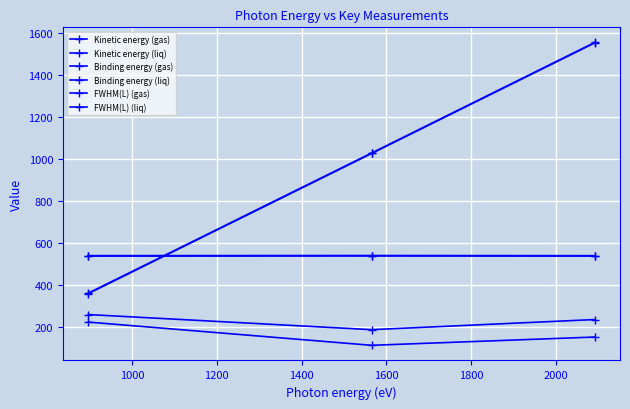

Count the number of categories in the chart.

3